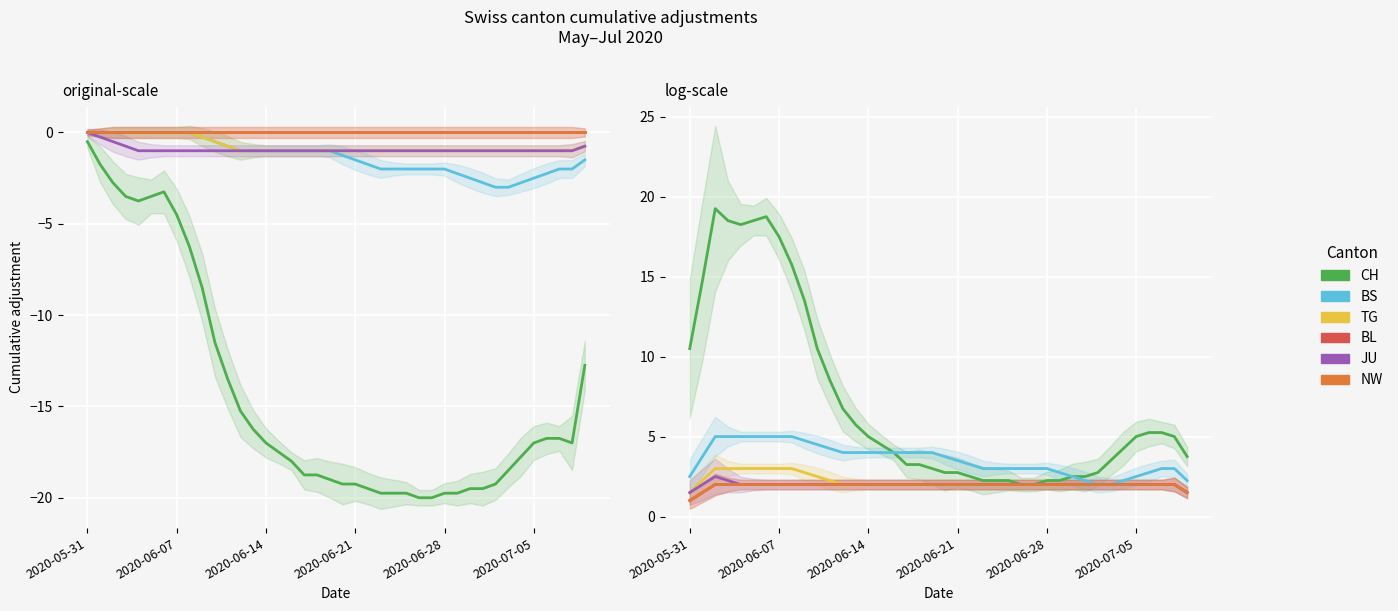

Is it true that TG equals 3.2 at 2020-07-05?

False